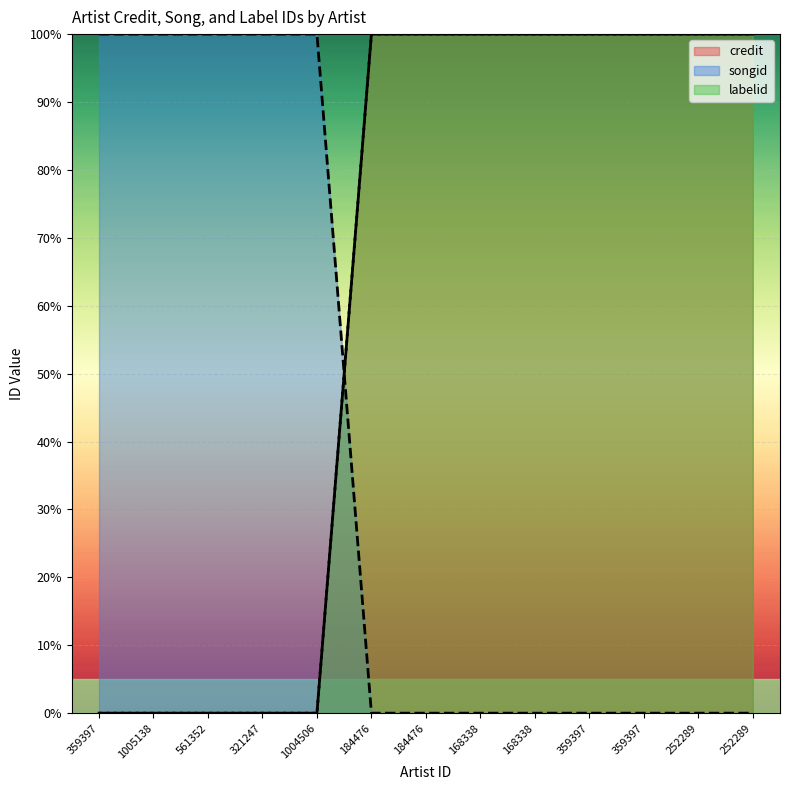

List the labels in order of credit value, smallest first.

359397, 1005138, 561352, 321247, 1004506, 184476, 184476, 168338, 168338, 359397, 359397, 252289, 252289